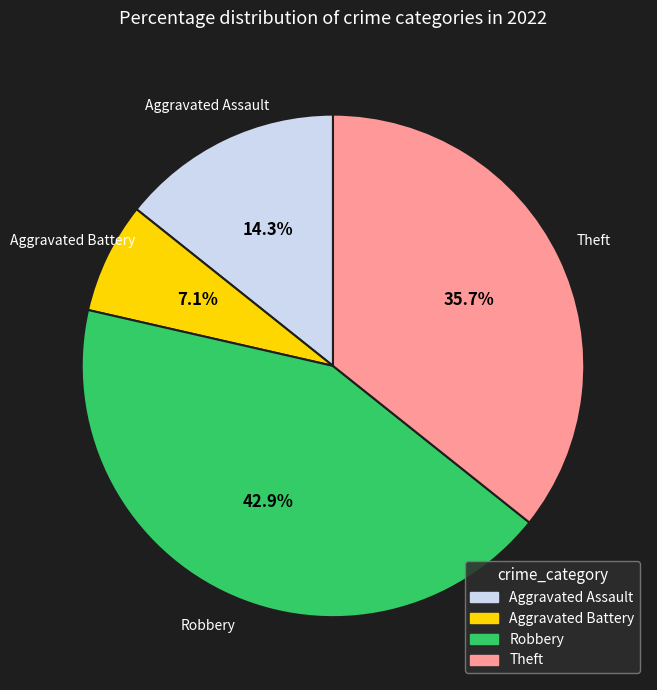

Does Aggravated Battery account for over 50% of the chart?

No